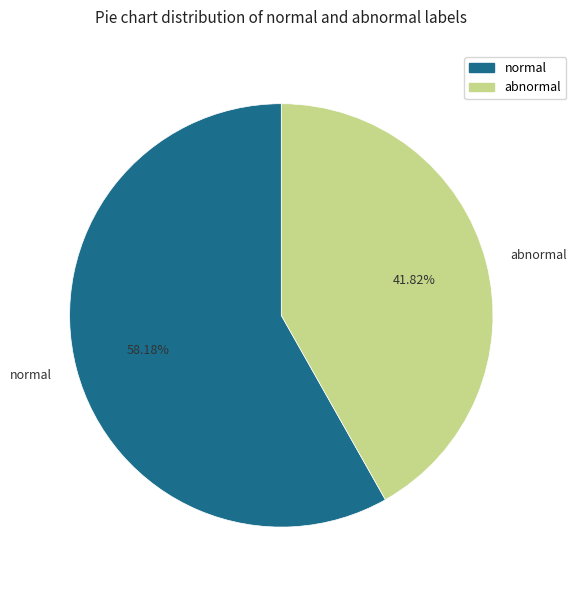

How many slices are in this pie chart?

2